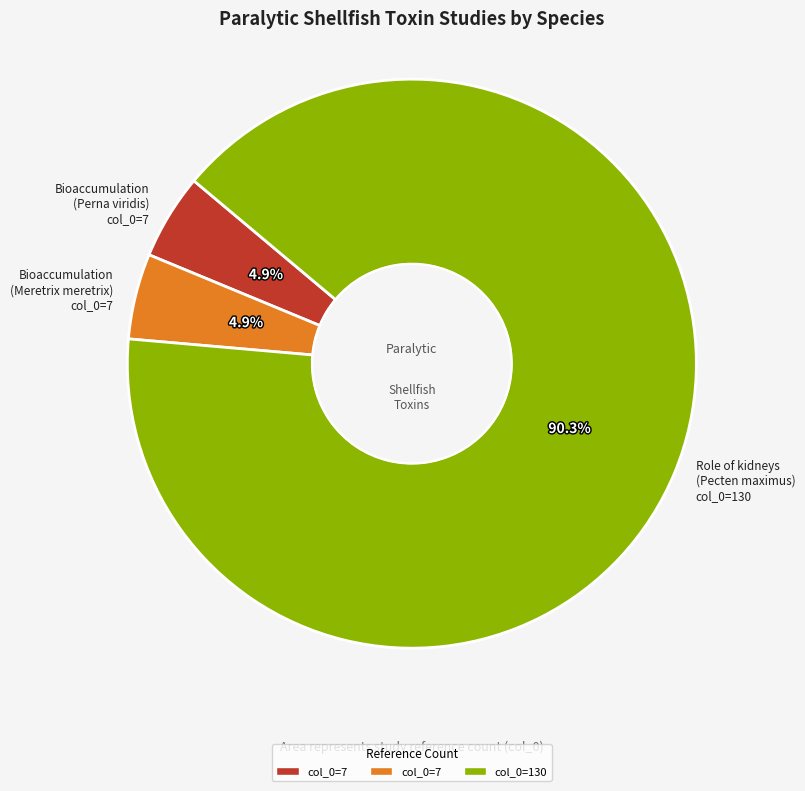

What is the largest slice in the pie chart?

Role of kidneys (Pecten maximus) col_0=130